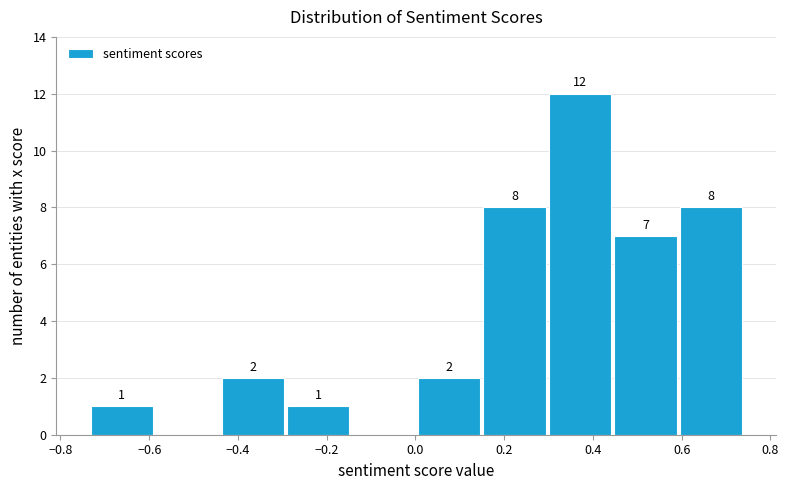

Over which range of the x-axis is the bar tallest?

0.30 to 0.44